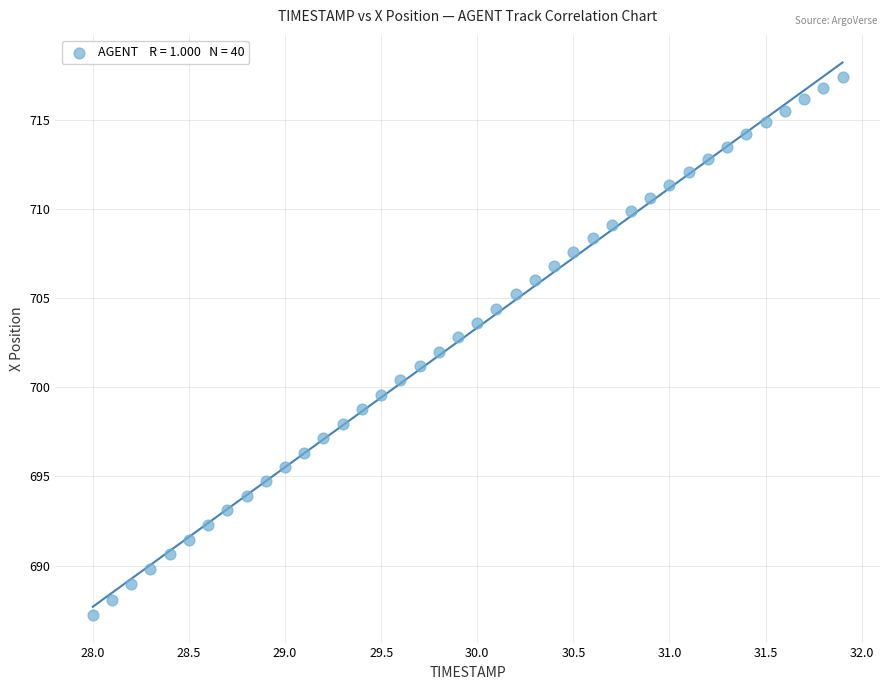

What is the range of Y values (max minus min)?

30.2